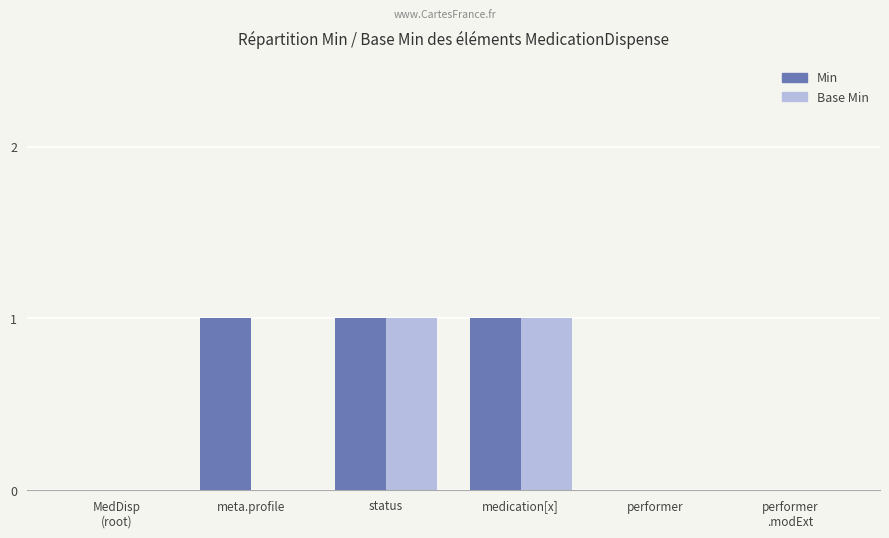

What is the maximum value for Min?

1